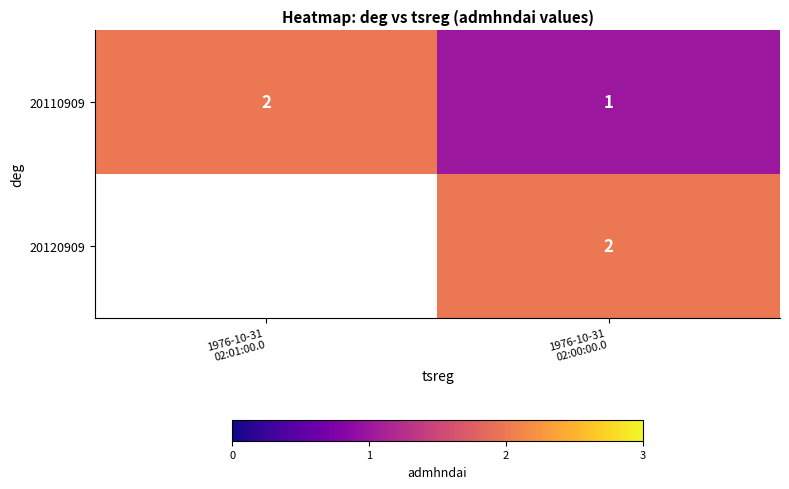

What is the sum of all 20110909 values?

3.0